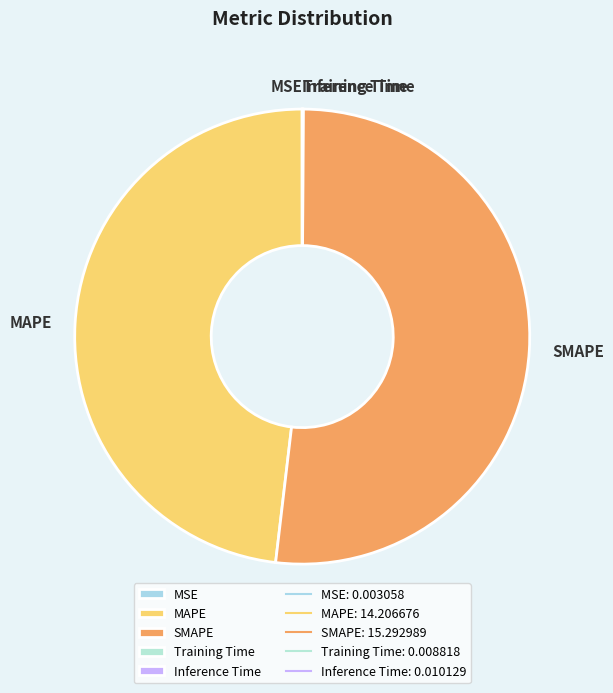

What is the largest slice in the pie chart?

SMAPE